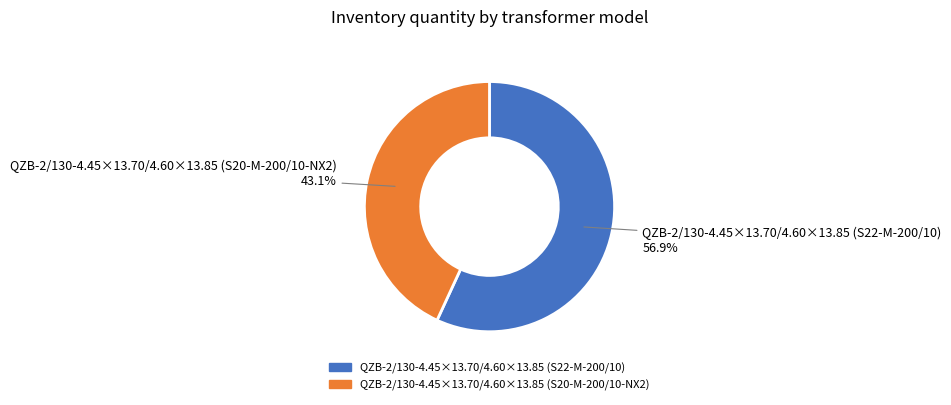

Is there any slice that represents more than half of the pie?

Yes